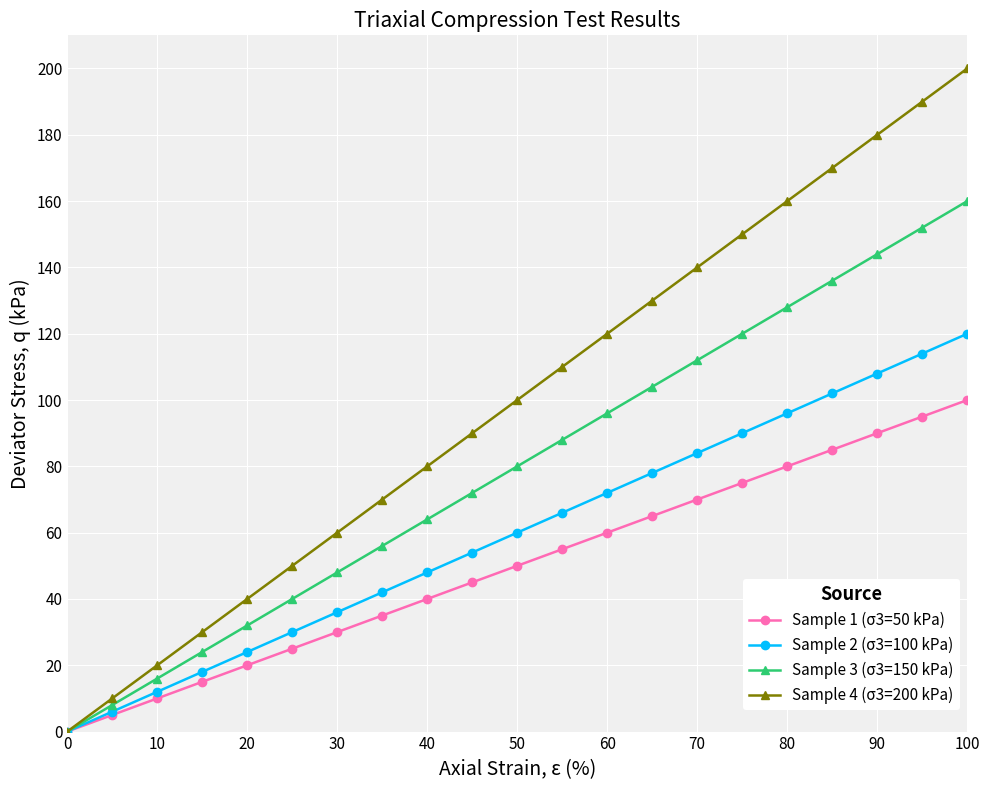

What is the difference between the maximum and minimum values in the Sample 4 (σ3=200 kPa) series?

200